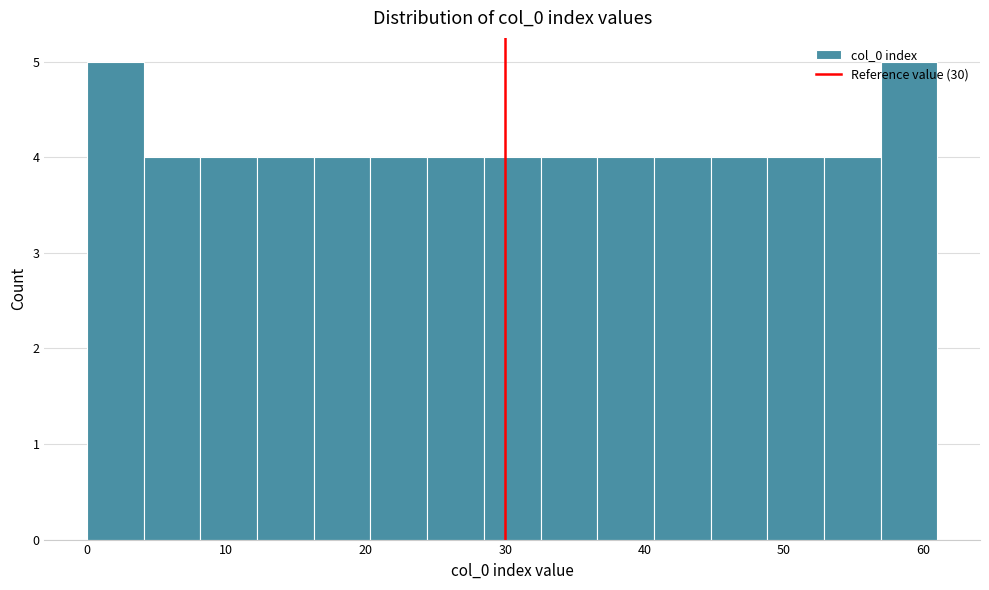

Reading left to right, transcribe this chart: for each bar, give the range it covers on the x-axis and its height. Neither the bar edges nor the heights are printed on the chart, so give them approximately, as read against the axes.

0 to 4: 5
4 to 8: 4
8 to 12: 4
12 to 16: 4
16 to 20: 4
20 to 24: 4
24 to 28: 4
28 to 33: 4
33 to 37: 4
37 to 41: 4
41 to 45: 4
45 to 49: 4
49 to 53: 4
53 to 57: 4
57 to 61: 5